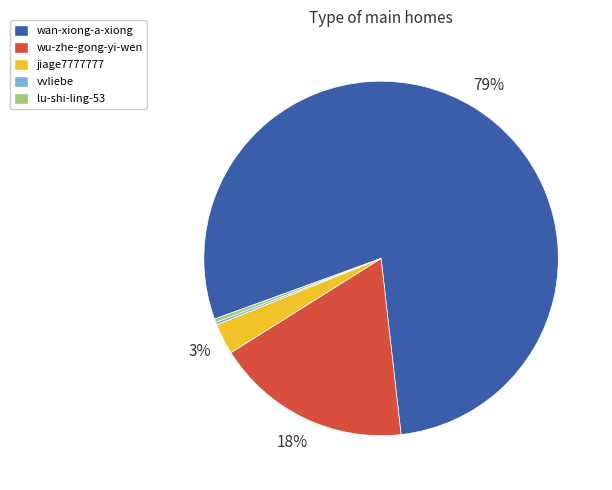

What percentage is the wan-xiong-a-xiong slice, to the nearest percent?

79%